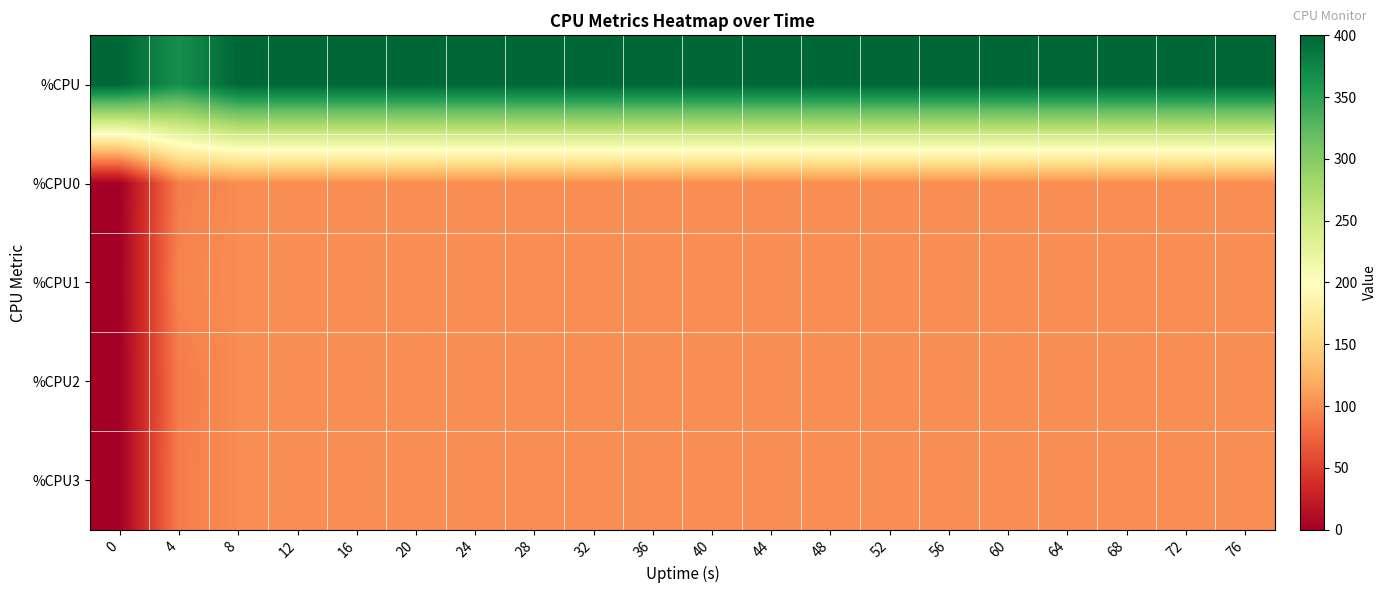

Reading right to left, transcribe all the data shown in this chart.

row_0: 76=400.0	72=400.0	68=400.0	64=400.0	60=400.0	56=400.0	52=400.0	48=400.0	44=400.0	40=400.0	36=400.0	32=400.0	28=400.0	24=400.0	20=400.0	16=400.0	12=400.0	8=400.0	4=366.0	0=400.0
row_1: 76=100.0	72=100.0	68=100.0	64=100.0	60=100.0	56=100.0	52=100.0	48=100.0	44=100.0	40=100.0	36=100.0	32=100.0	28=100.0	24=100.0	20=100.0	16=100.0	12=100.0	8=100.0	4=91.0	0=0.0
row_2: 76=100.0	72=100.0	68=100.0	64=100.0	60=100.0	56=100.0	52=100.0	48=100.0	44=100.0	40=100.0	36=100.0	32=100.0	28=100.0	24=100.0	20=100.0	16=100.0	12=100.0	8=100.0	4=95.0	0=0.0
row_3: 76=100.0	72=100.0	68=100.0	64=100.0	60=100.0	56=100.0	52=100.0	48=100.0	44=100.0	40=100.0	36=100.0	32=100.0	28=100.0	24=100.0	20=100.0	16=100.0	12=100.0	8=100.0	4=89.7	0=0.0
row_4: 76=100.0	72=100.0	68=100.0	64=100.0	60=100.0	56=100.0	52=100.0	48=100.0	44=100.0	40=100.0	36=100.0	32=100.0	28=100.0	24=100.0	20=100.0	16=100.0	12=100.0	8=100.0	4=90.5	0=0.0